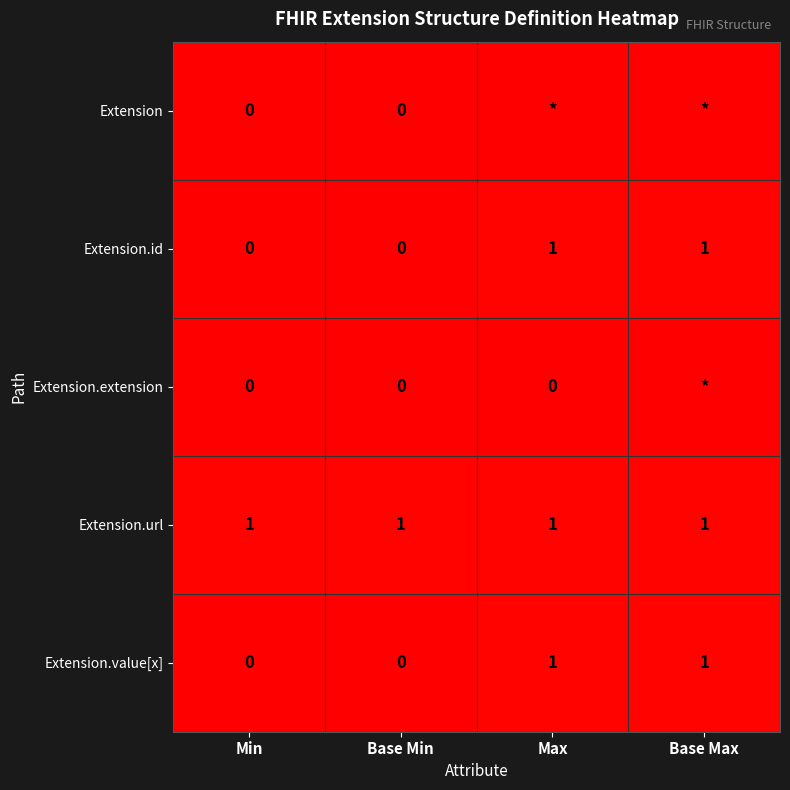

At which category is the sum across all series the highest?

Base Max